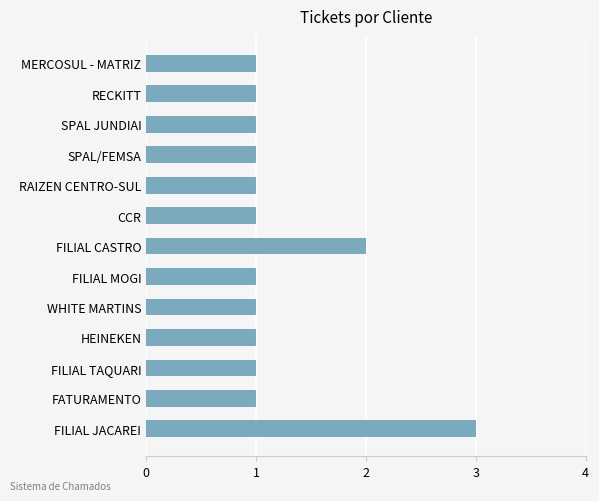

True or false: the data shows 1 at FATURAMENTO.

True